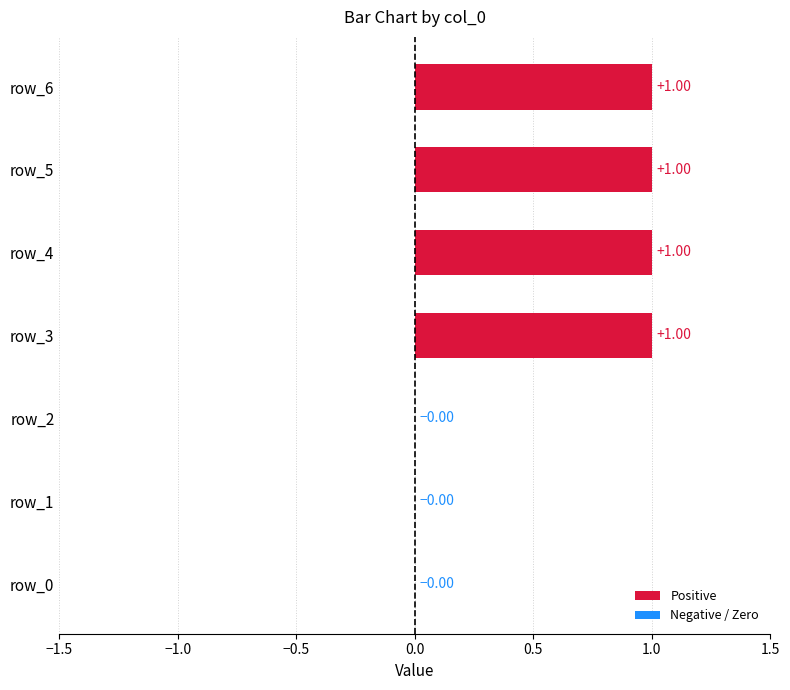

What is the sum of all values?

4